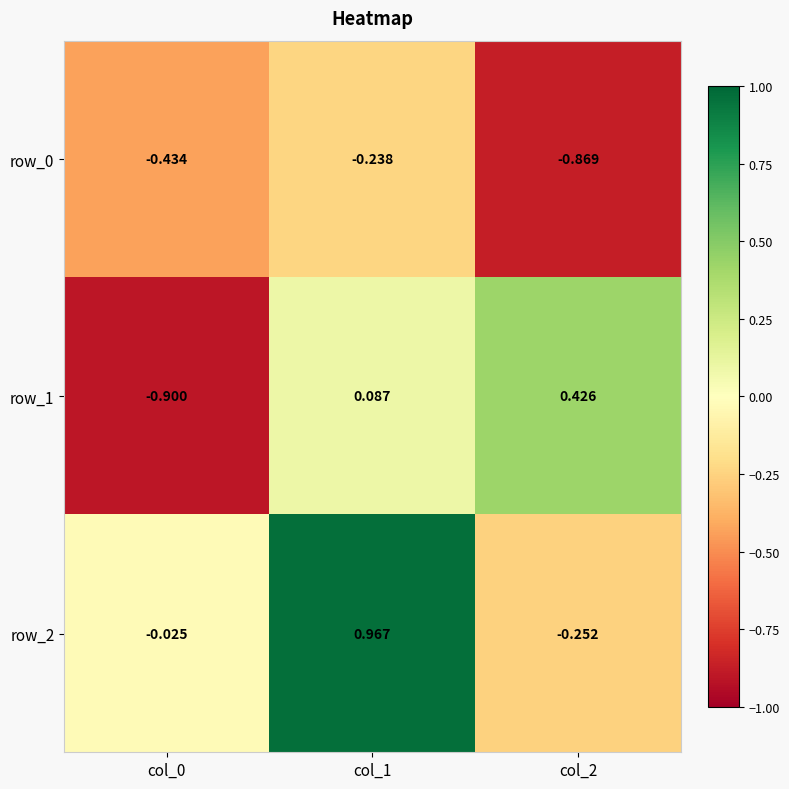

What is the total value across all series at col_0?

-1.4